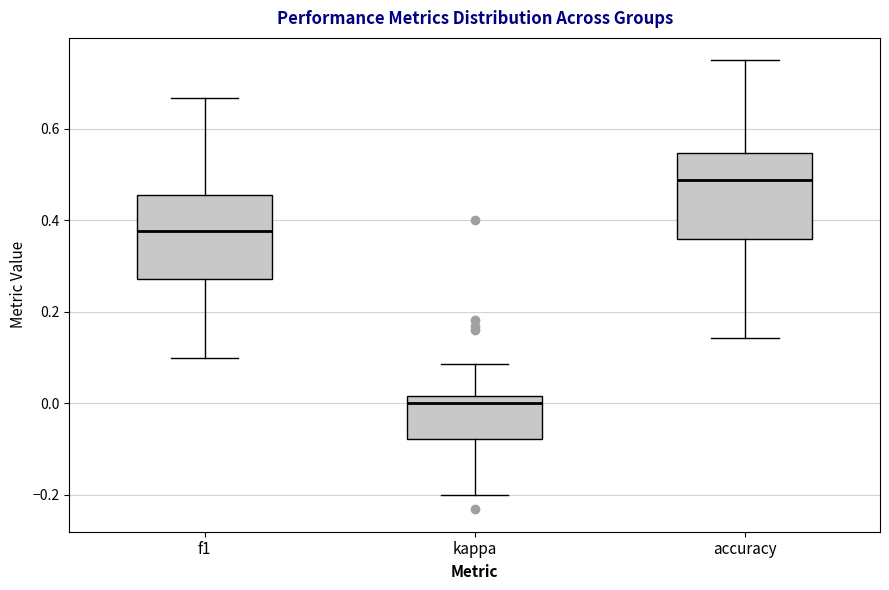

Reading left to right, read every box against the y-axis: the position of its median line, the range the box covers, and the ends of its whiskers. The values are not printed on the chart, so give them approximately, as read against the axis.

f1: median 0.38, box 0.28 to 0.46, whiskers 0.10 to 0.66
kappa: median 0.00, box -0.08 to 0.02, whiskers -0.20 to 0.08
accuracy: median 0.48, box 0.36 to 0.54, whiskers 0.14 to 0.76